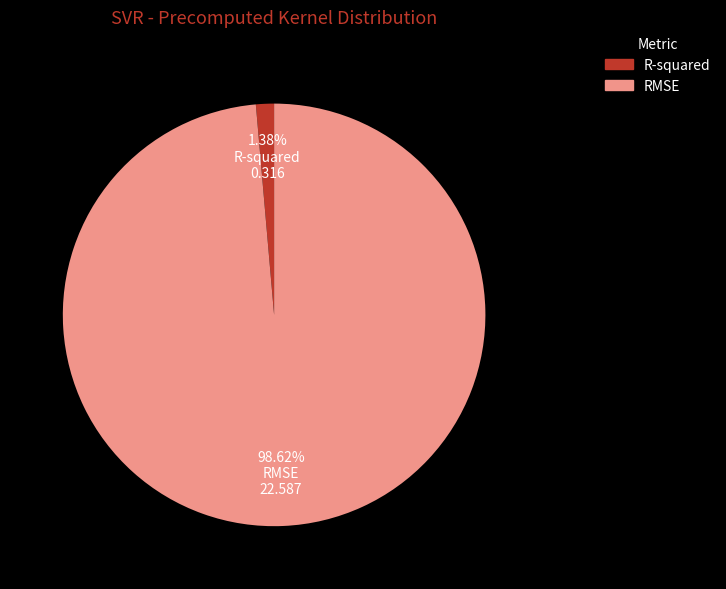

How many slices are in this pie chart?

2